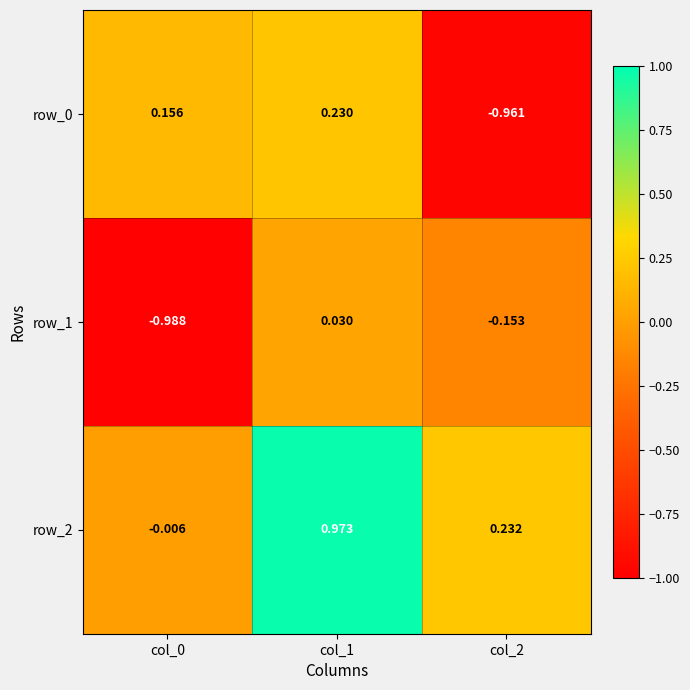

How many negative values does the row_0 series have?

1